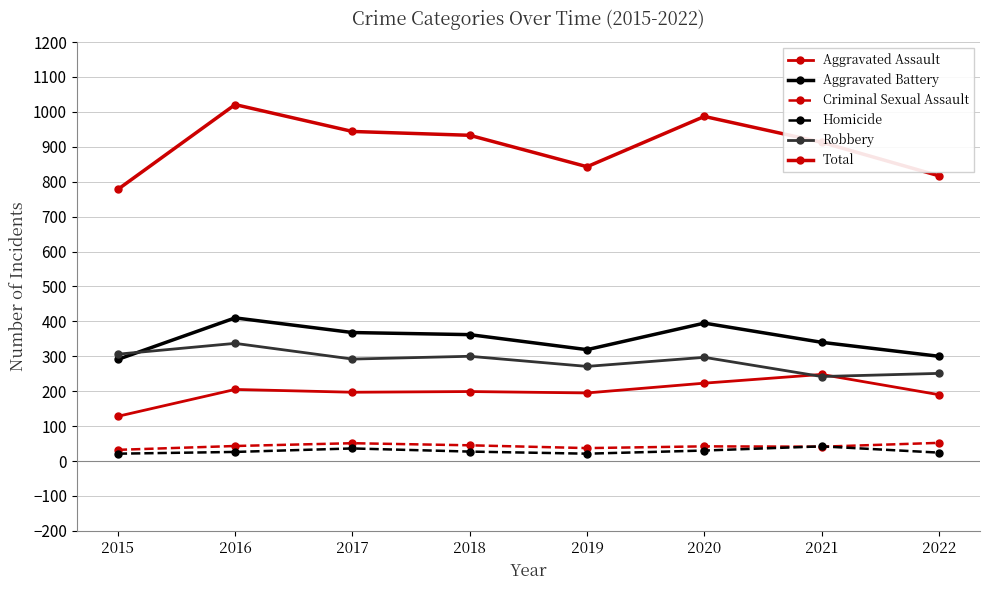

True or false: Robbery has a value of 59 at 2022.

False